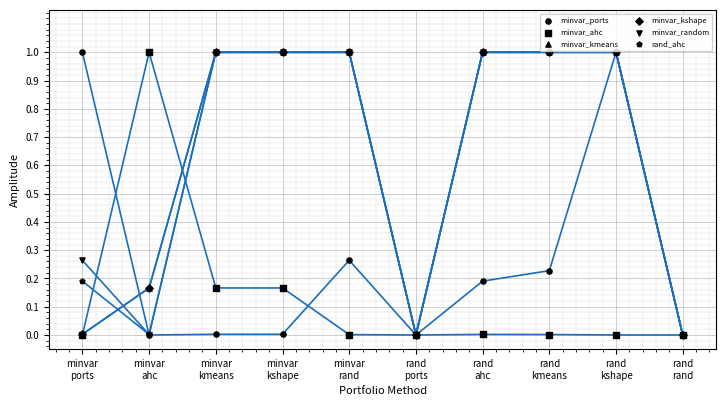

Which series reaches the maximum Y coordinate?

minvar_ports